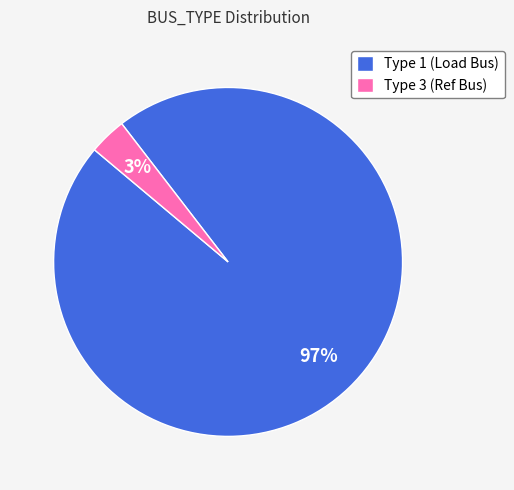

Count the number of slices in the pie.

2